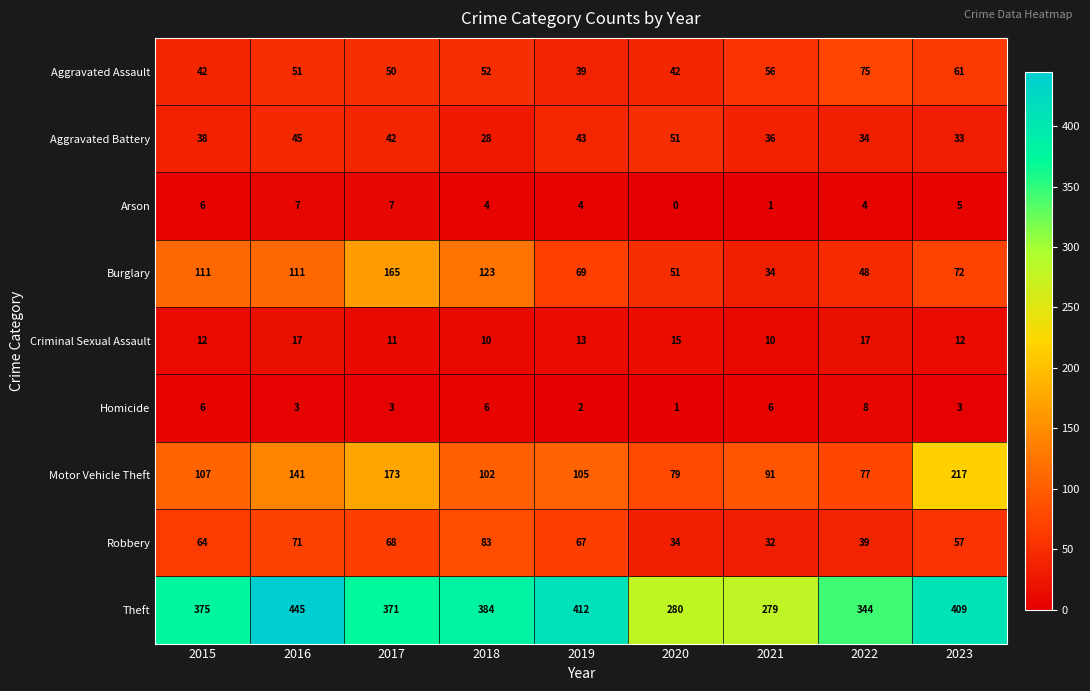

At which label does Motor Vehicle Theft reach its minimum?

2022